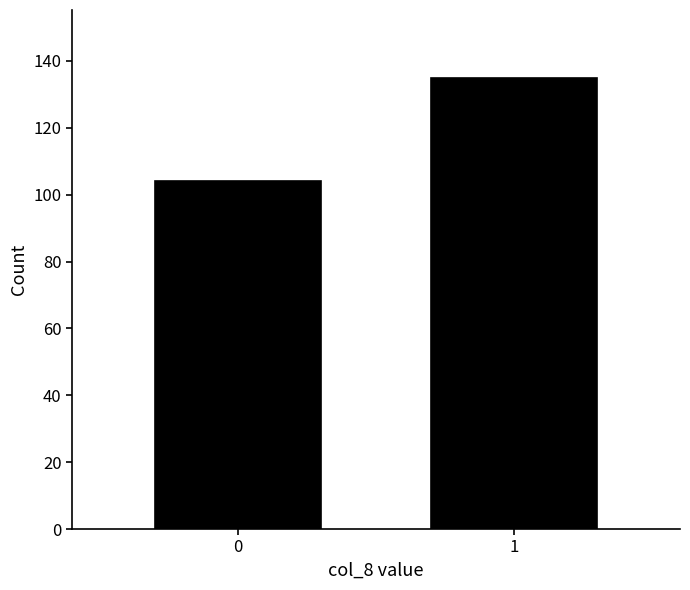

Reading right to left, transcribe all the data shown in this chart.

135	104